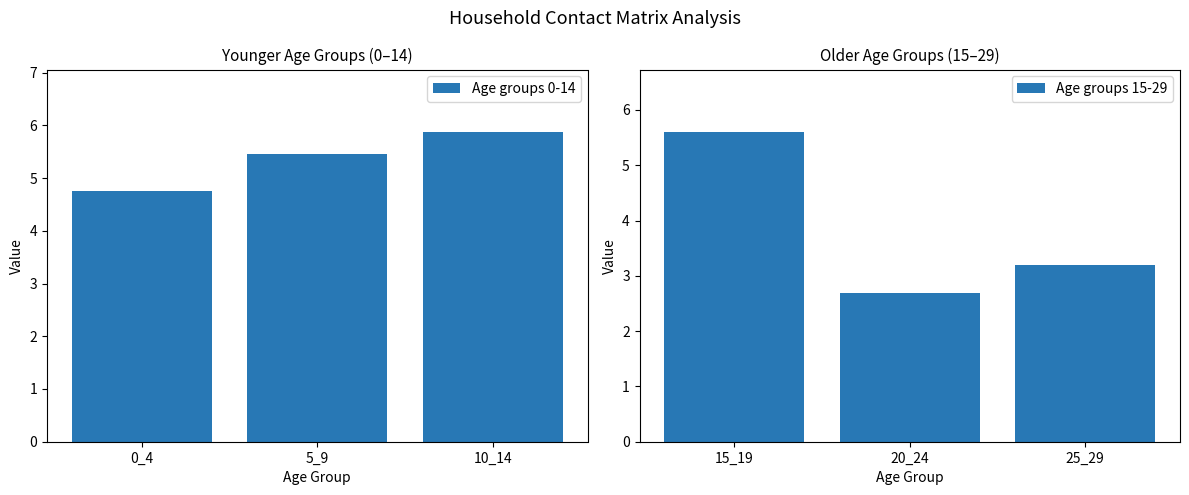

True or false: Age groups 15-29 has a value of 2.7 at 20_24.

True